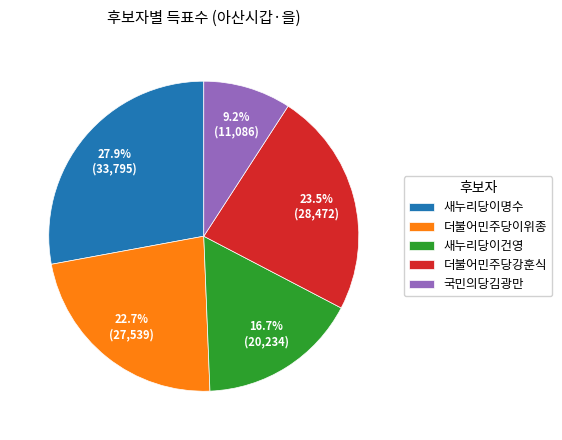

Between 새누리당이건영 and 더불어민주당강훈식, which is larger?

더불어민주당강훈식